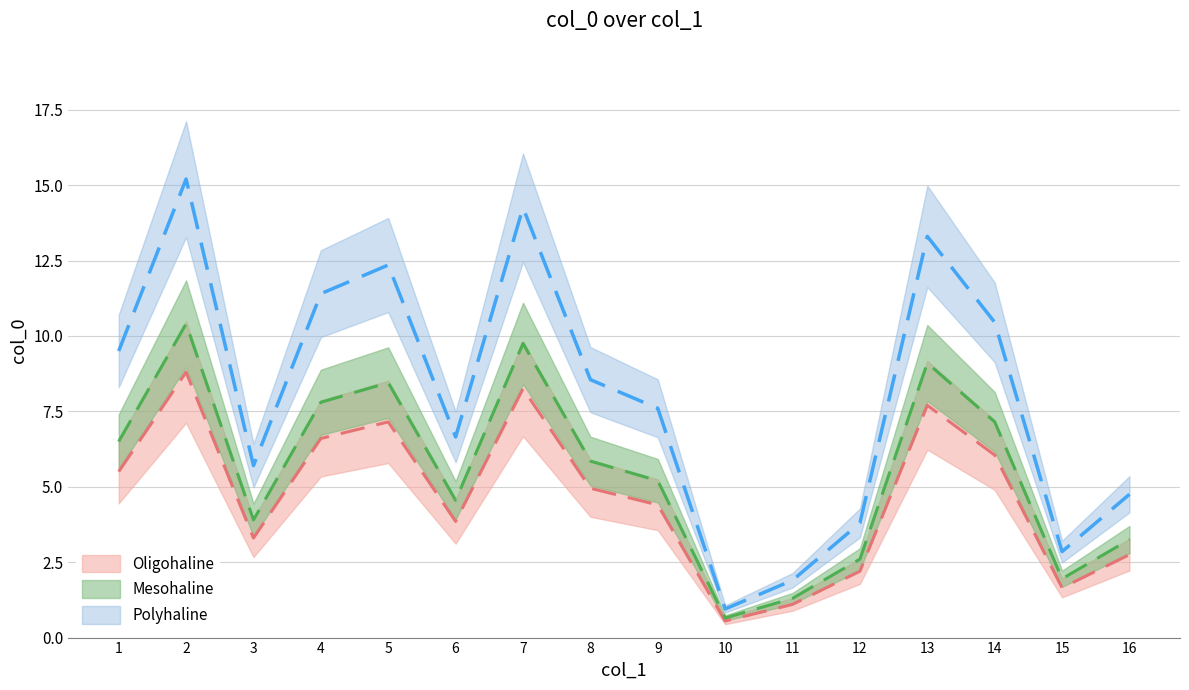

Rank the categories by value from highest to lowest.

2, 7, 13, 5, 4, 14, 1, 8, 9, 6, 3, 16, 12, 15, 11, 10